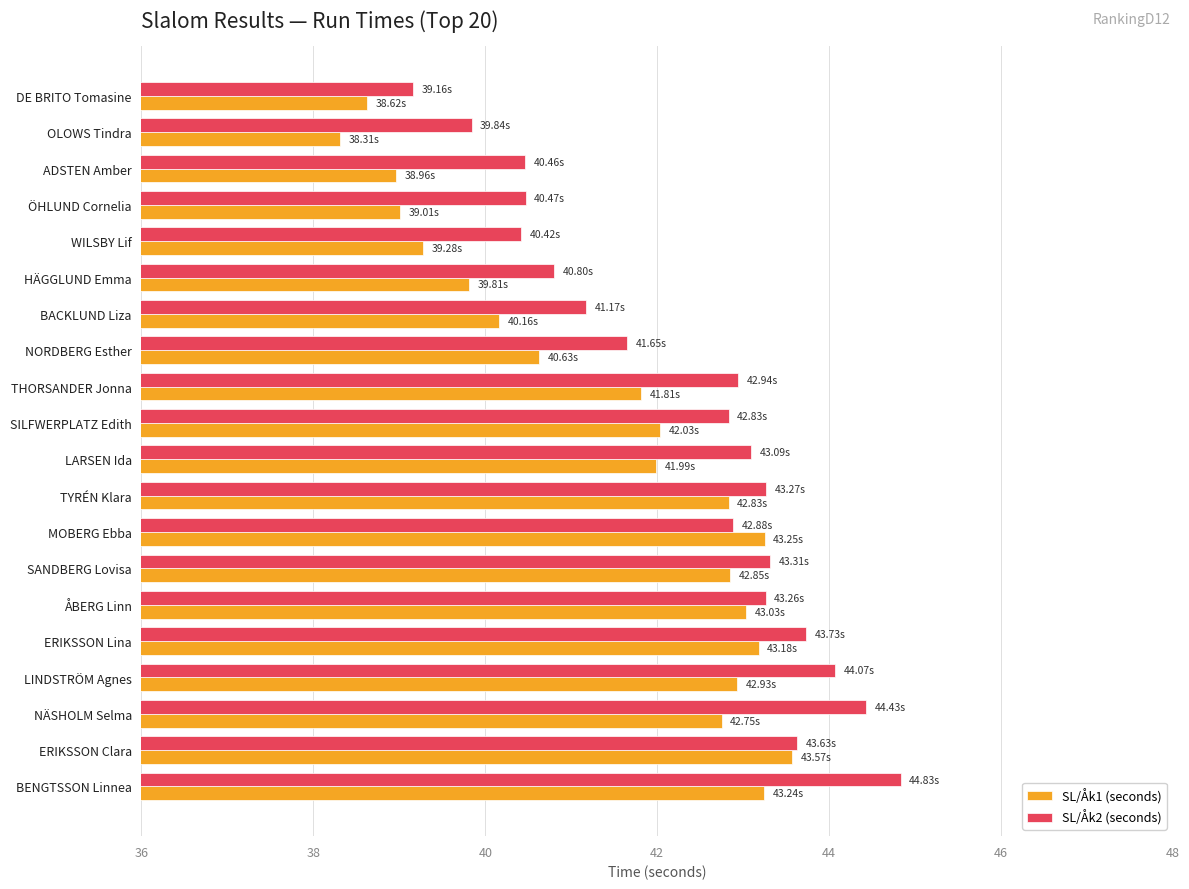

What is the average value of the SL/Åk2 (seconds) series?

42.3